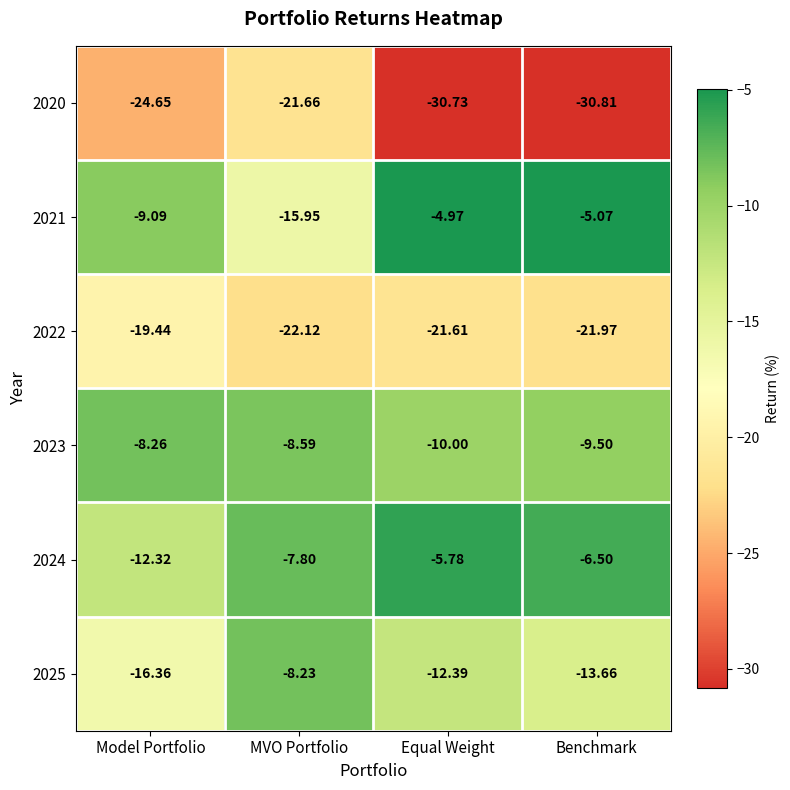

Which series has the widest spread of values?

2021